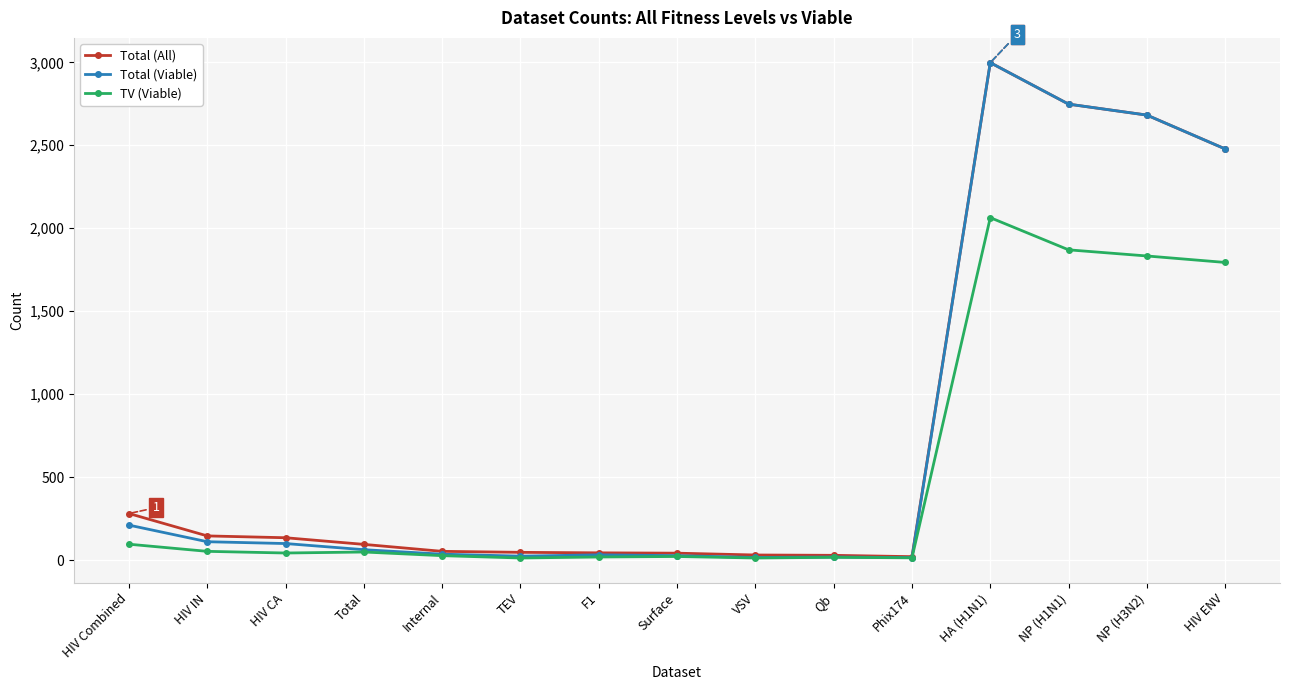

Where does the Total (Viable) series first go above 63?

HIV Combined